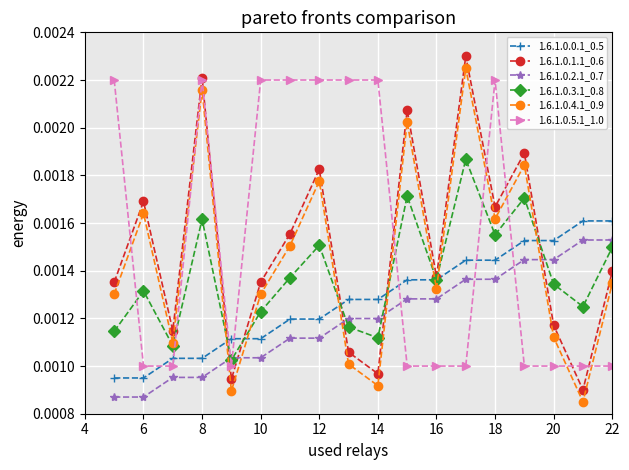

True or false: 1.6.1.0.4.1_0.9 and 1.6.1.0.1.1_0.6 intersect in this chart.

False